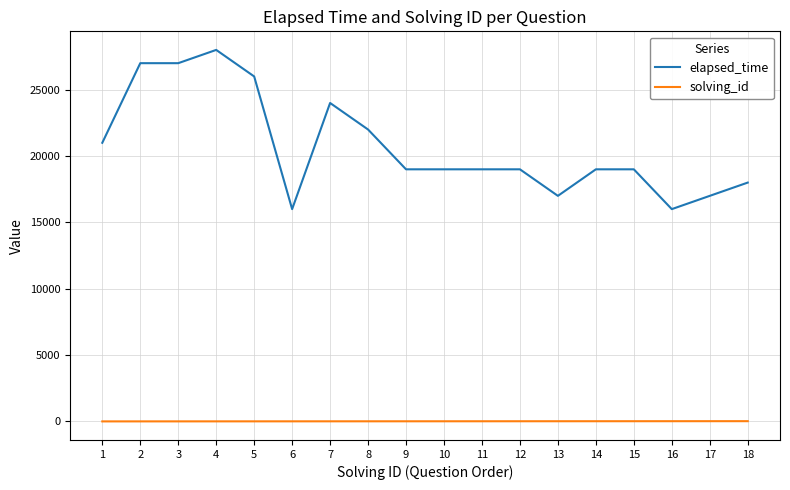

List the series in order of their peak value, highest first.

elapsed_time, solving_id